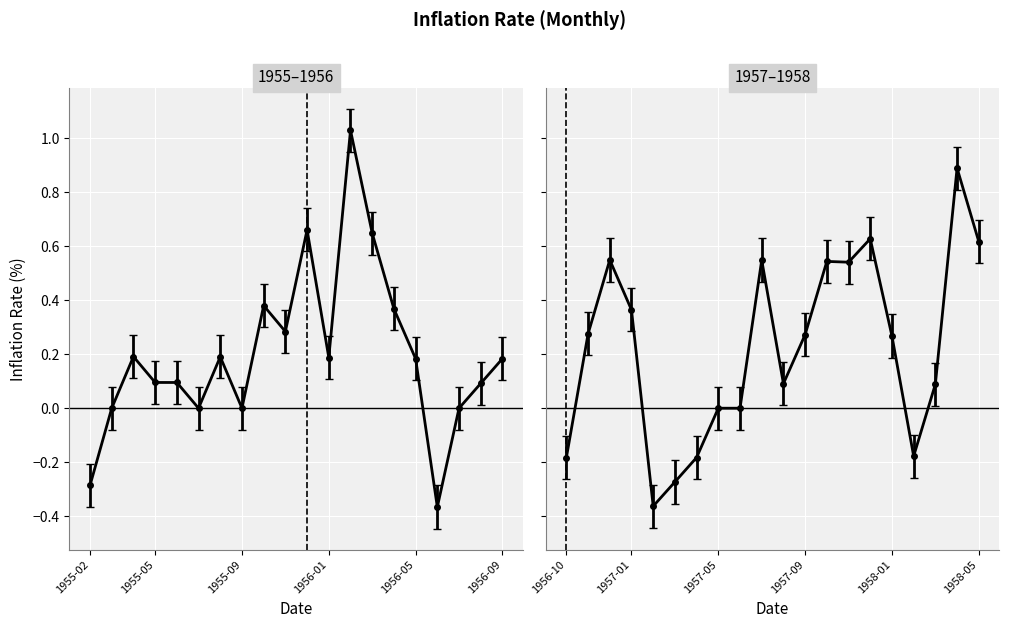

What is the maximum value shown in the chart?

1.0